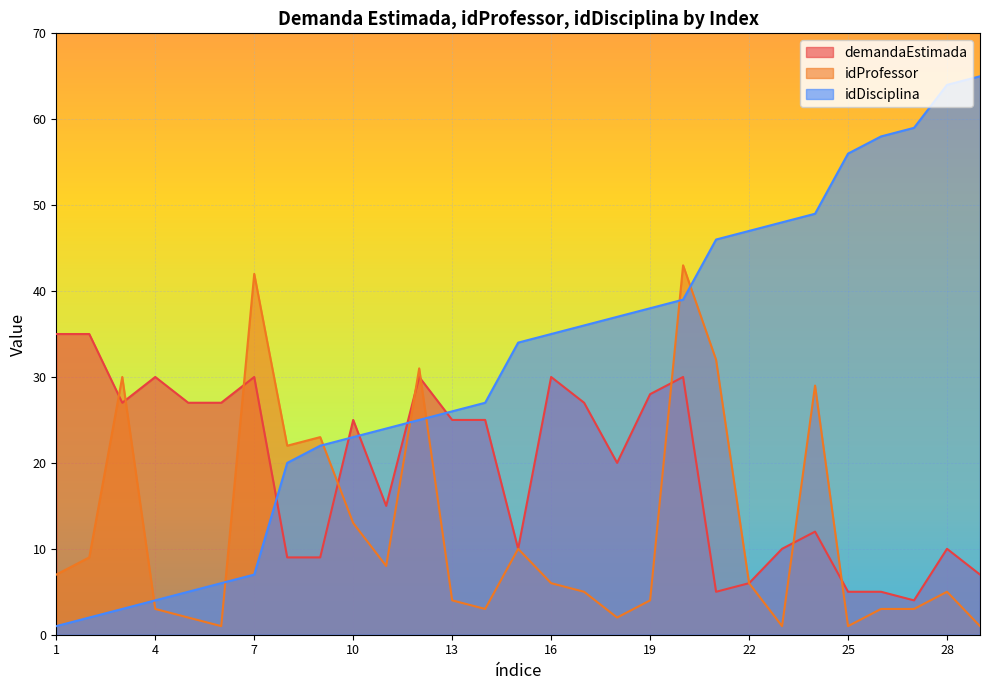

What is the difference between the maximum and minimum values in the demandaEstimada series?

31